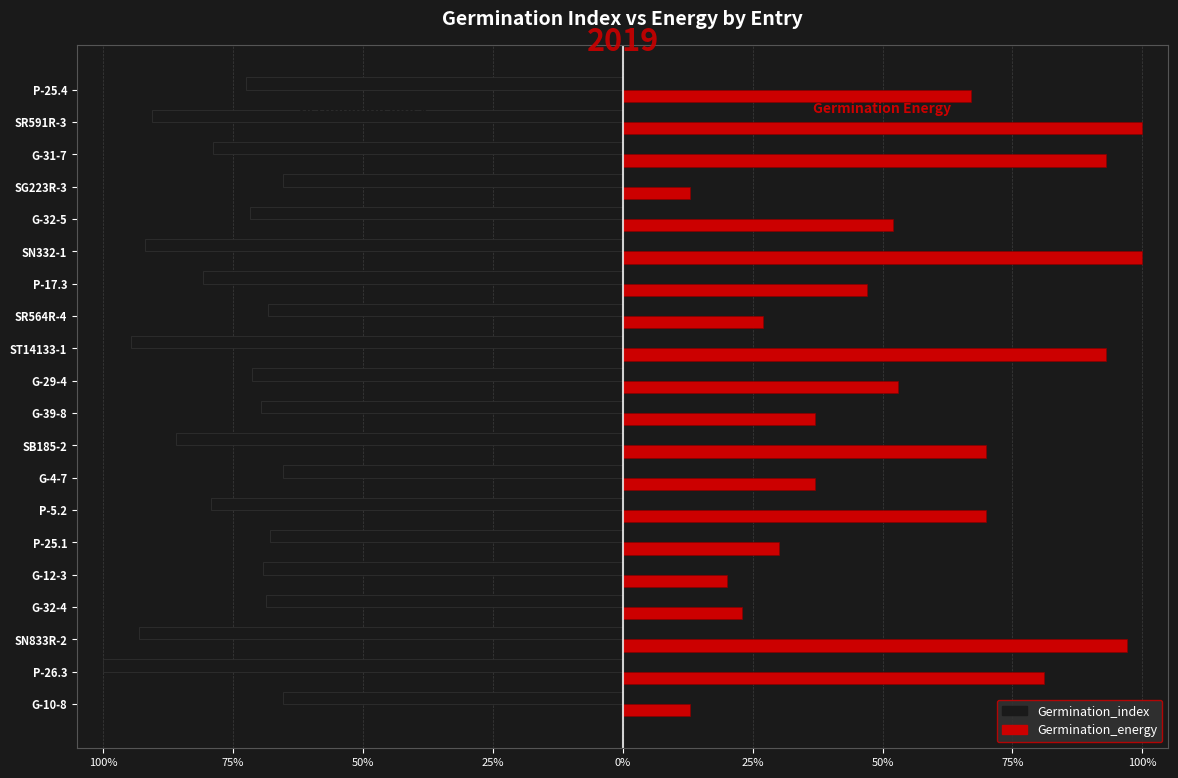

What is the greatest value displayed?

1.0